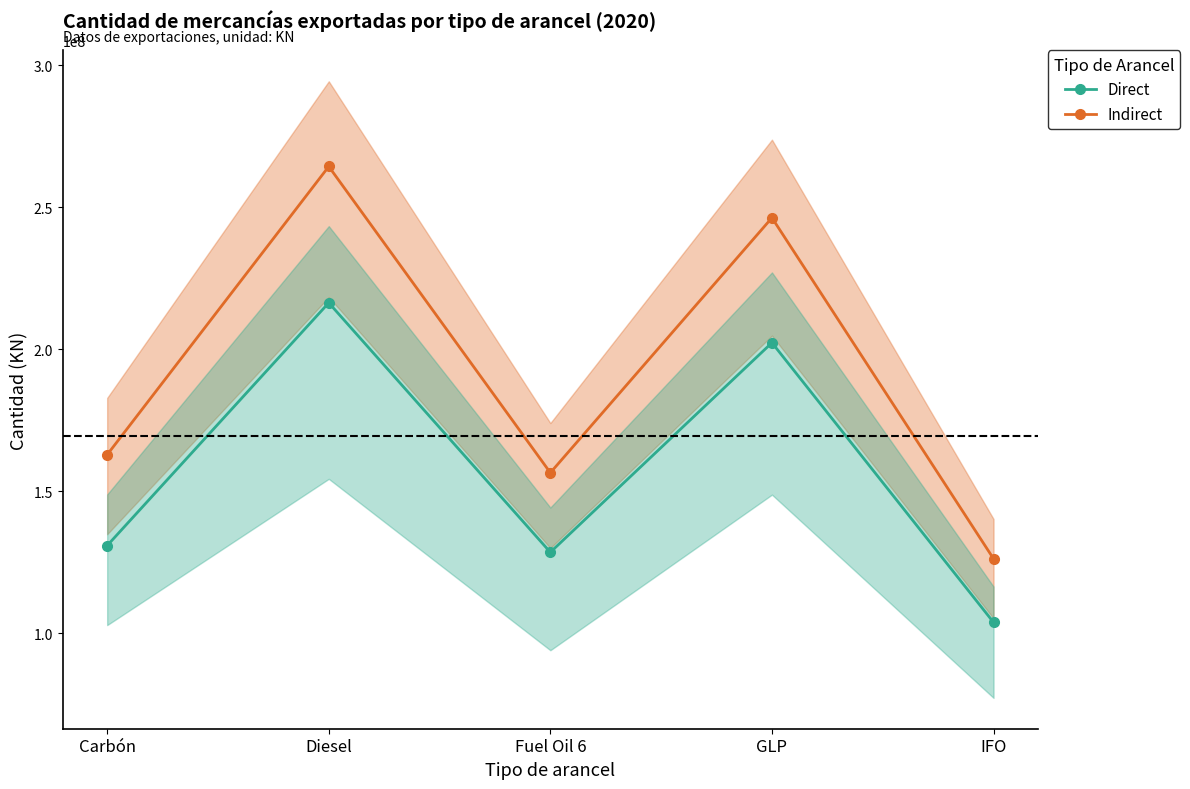

True or false: Direct and Indirect cross at least once.

False